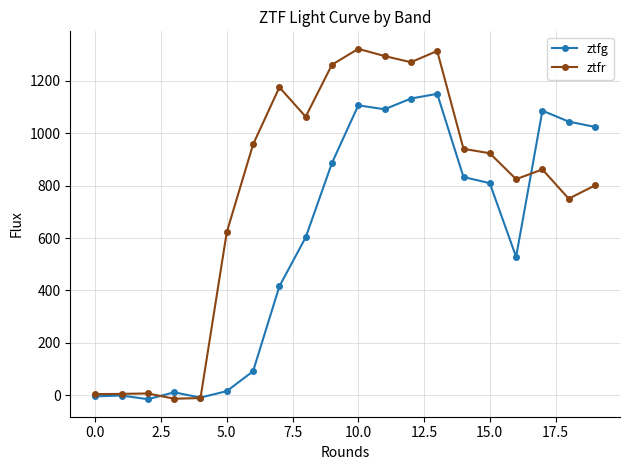

Does the chart have visible grid lines?

Yes